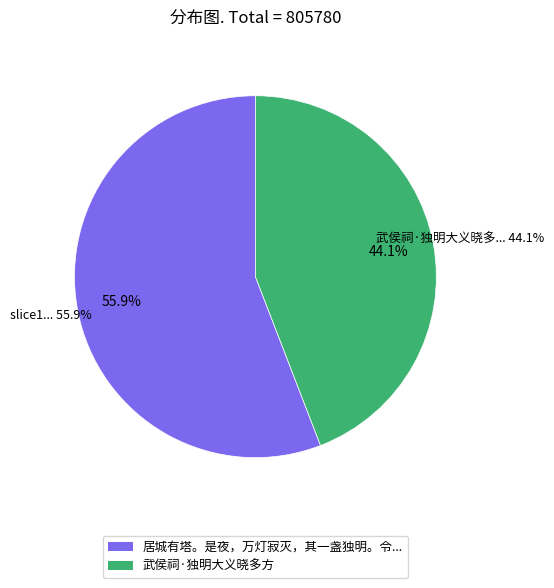

Does any single category account for the majority?

Yes